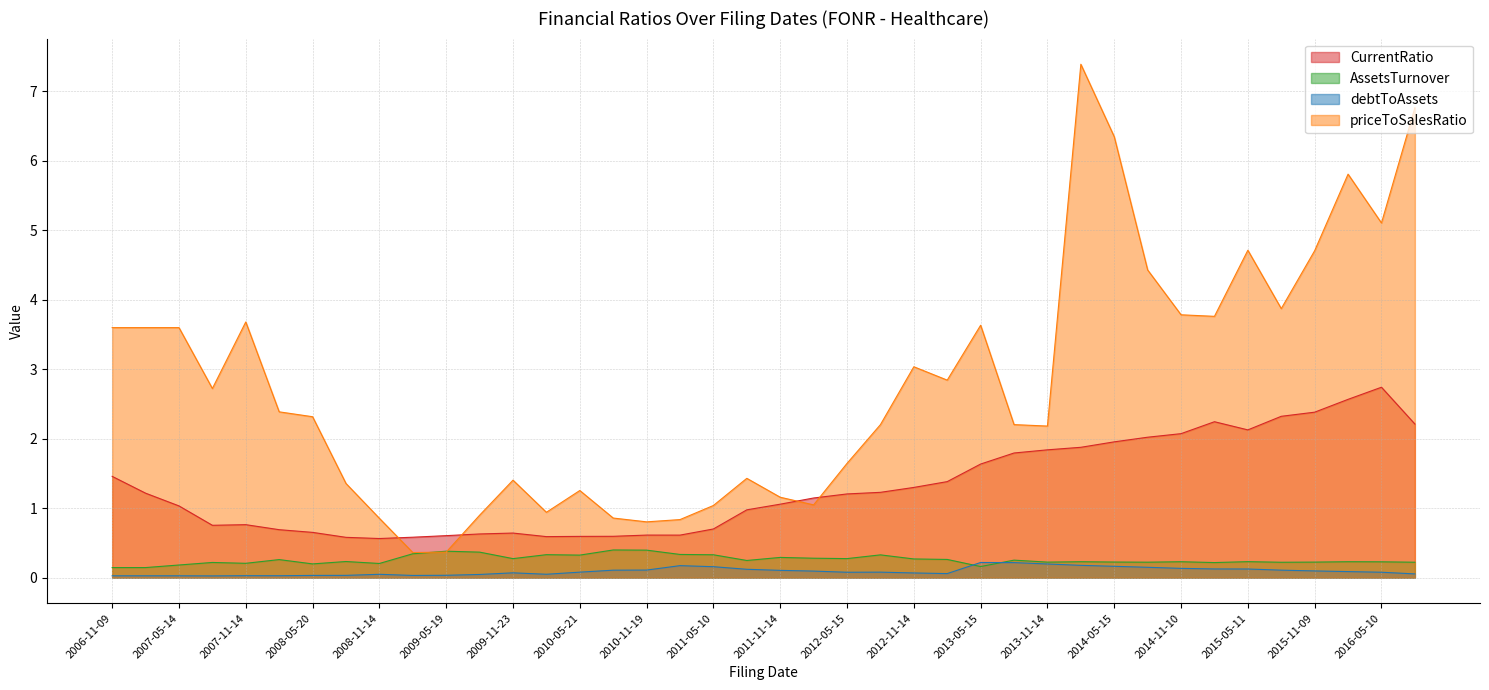

True or false: CurrentRatio and AssetsTurnover cross at least once.

False